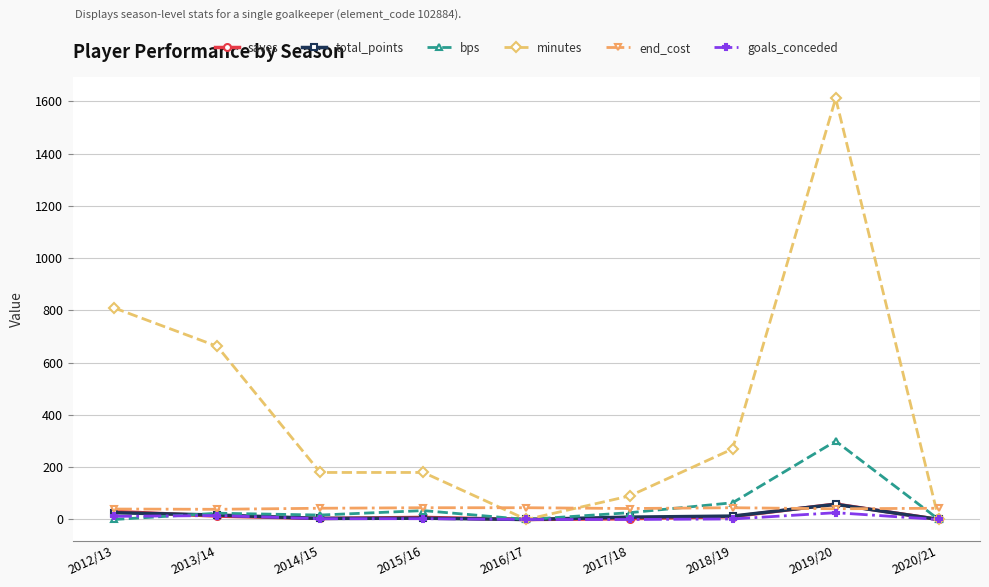

What is the difference between the second highest and minimum values in the total_points series?

26